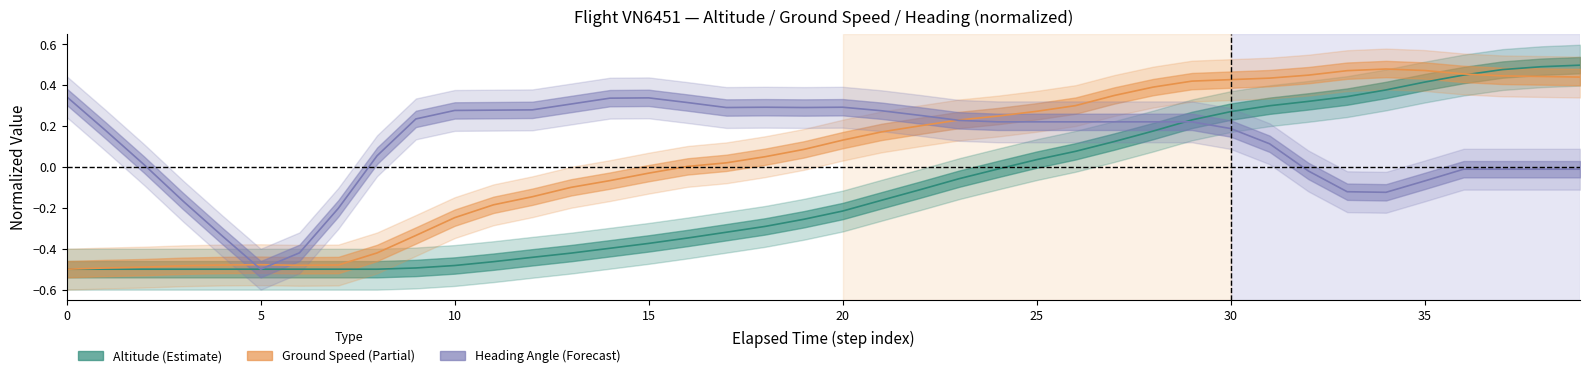

At which category is the sum across all series the highest?

39